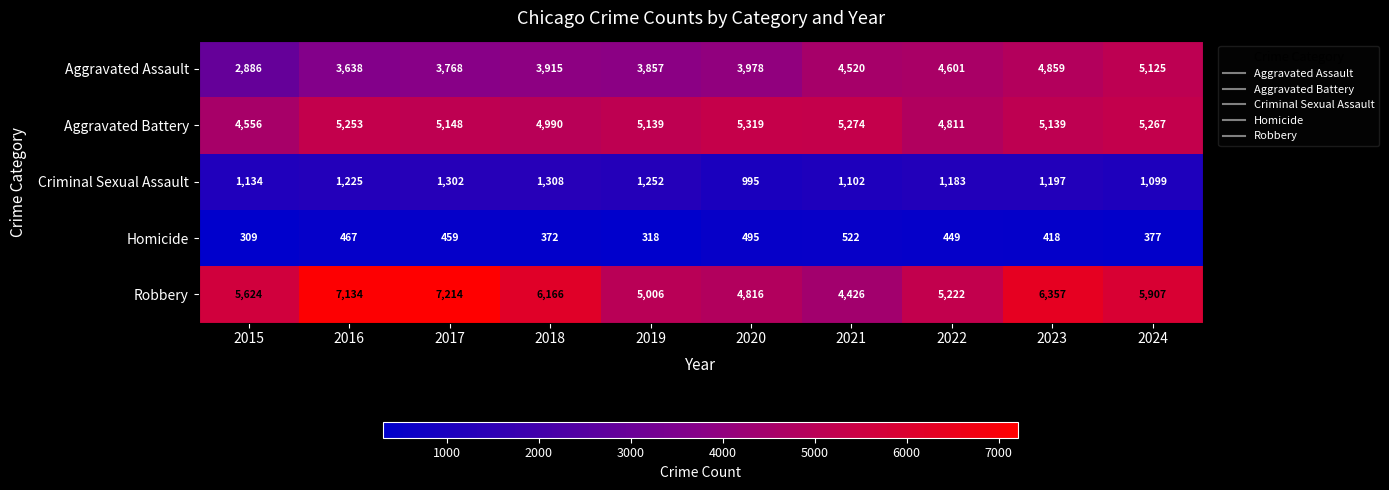

The value of Criminal Sexual Assault at 2021 is 424. True or false?

False